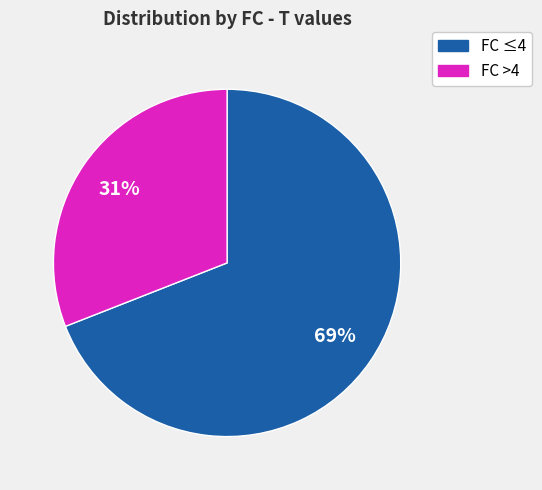

What is the ratio of the value at FC ≤4 to the value at FC >4?

2.2